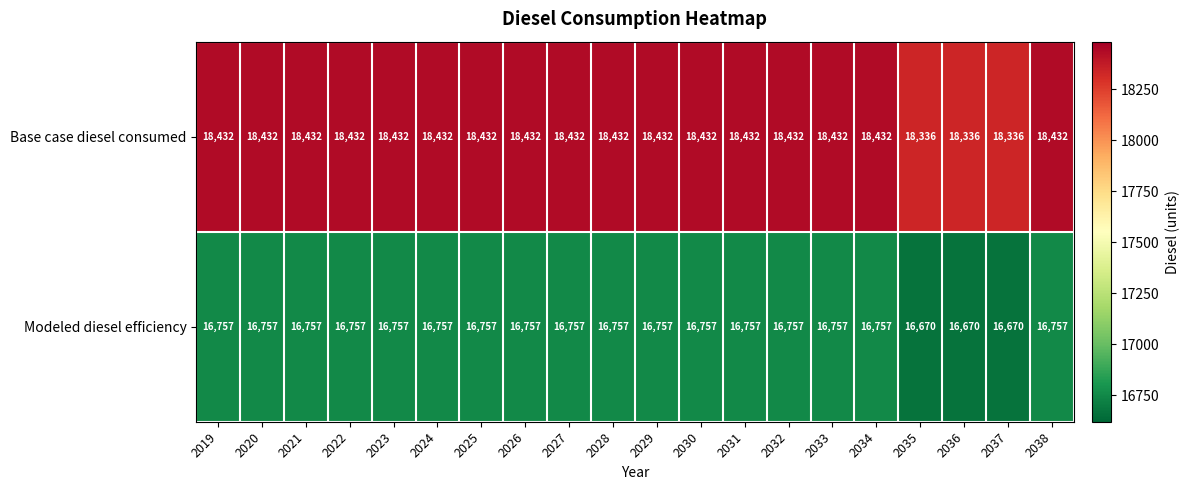

What is the sum of the Modeled diesel efficiency values at 2033 and 2024?

33514